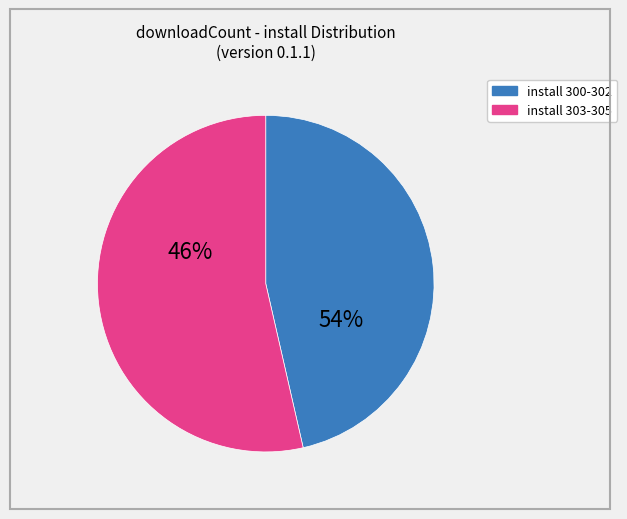

To the nearest percent, what is the combined percentage of 303-305 and 300-302?

100%